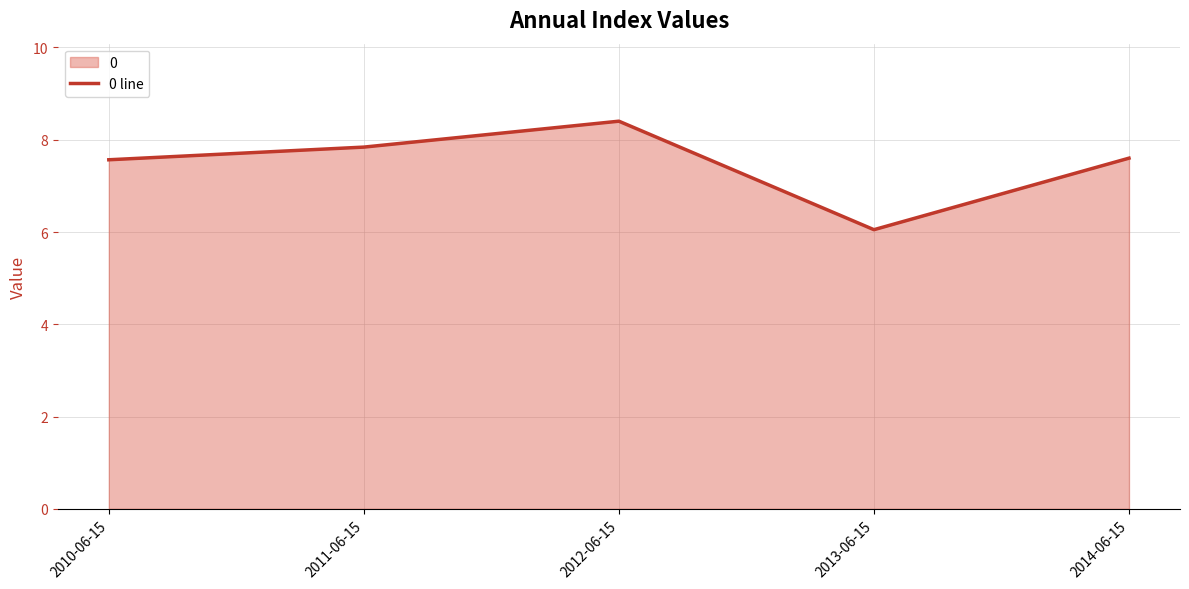

What is the approximate value at 2012-06-15?

8.4